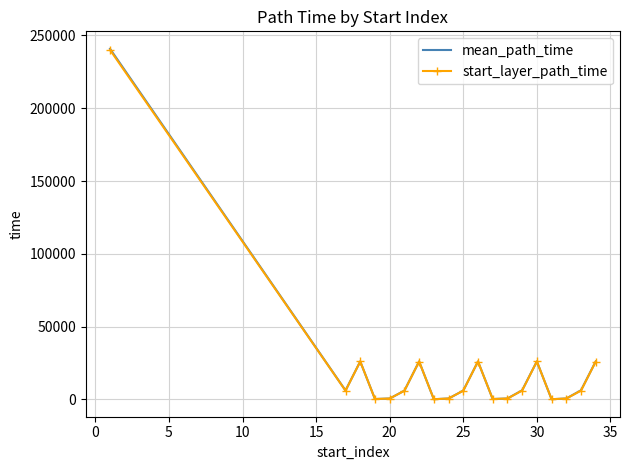

List the series in order of their peak value, lowest first.

start_layer_path_time, mean_path_time